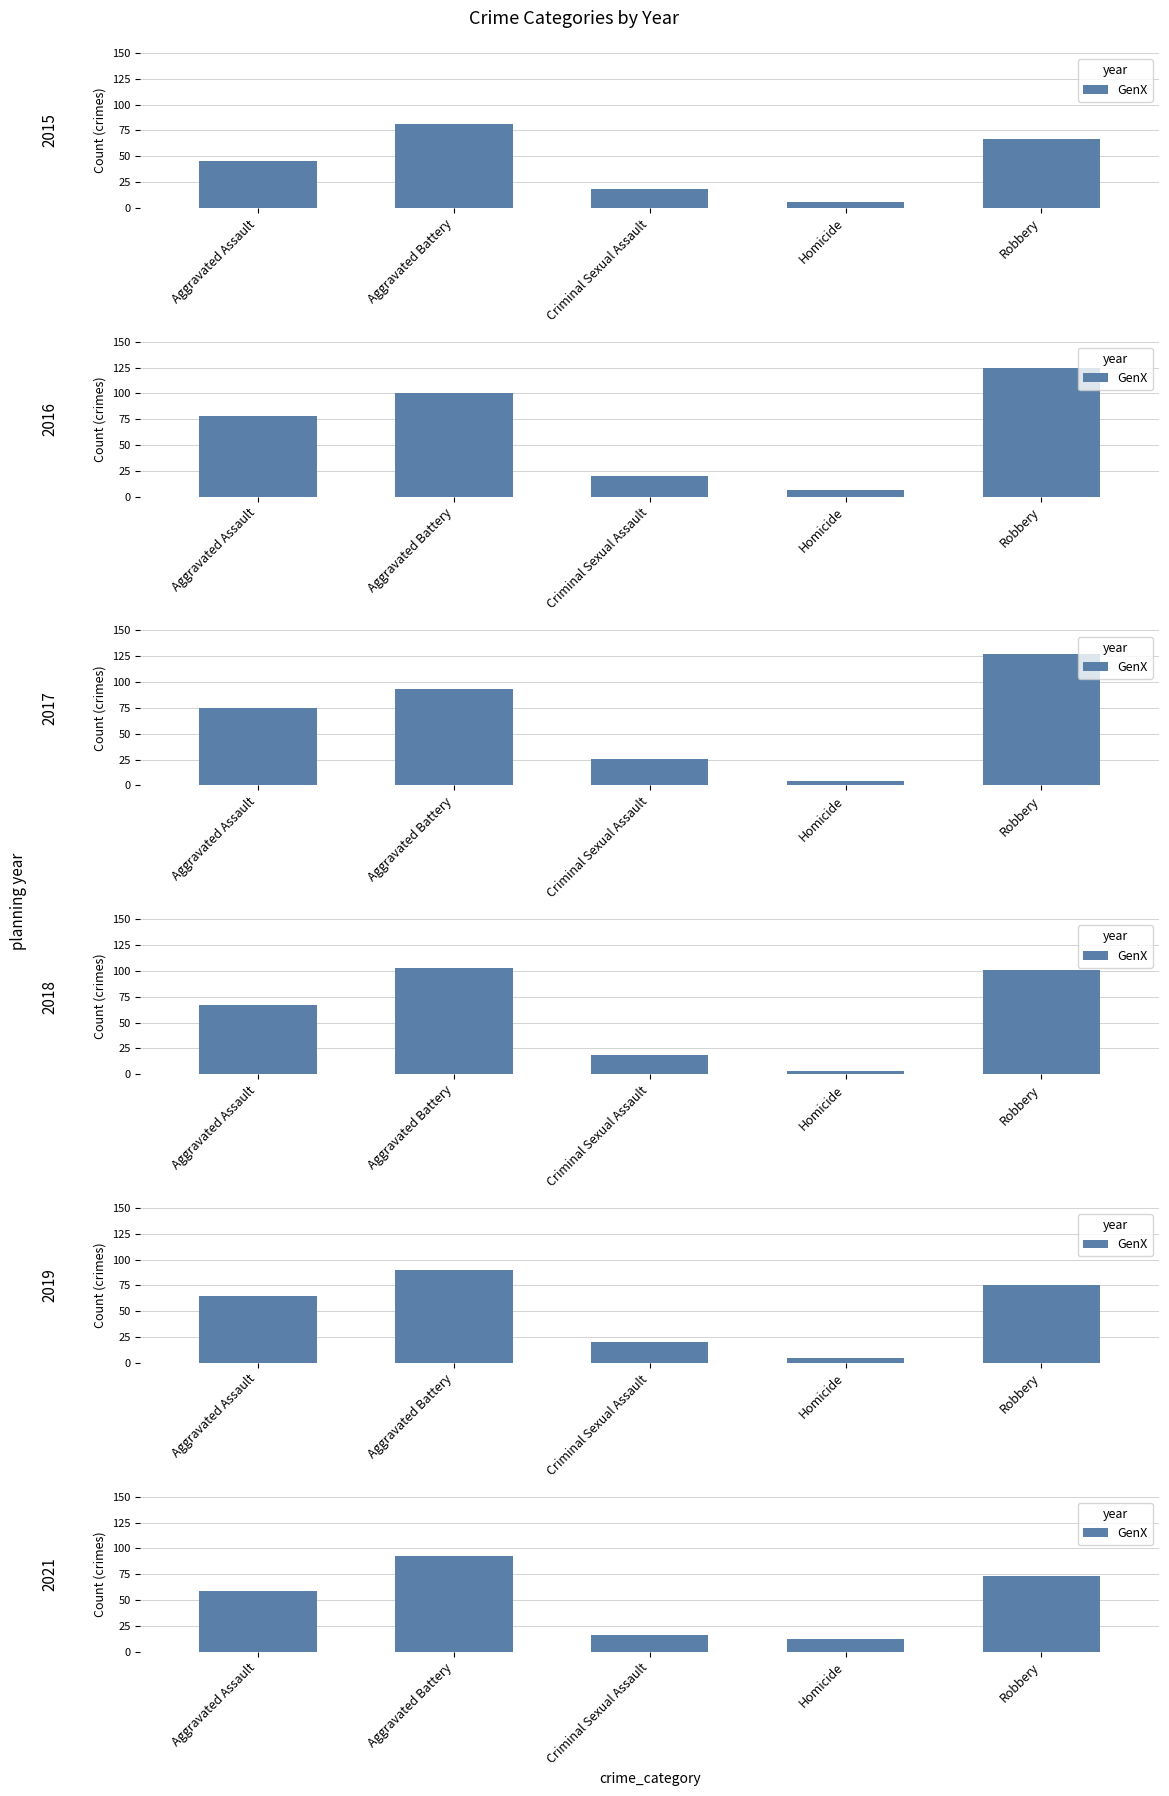

Is it true that the value at Robbery is 73?

True